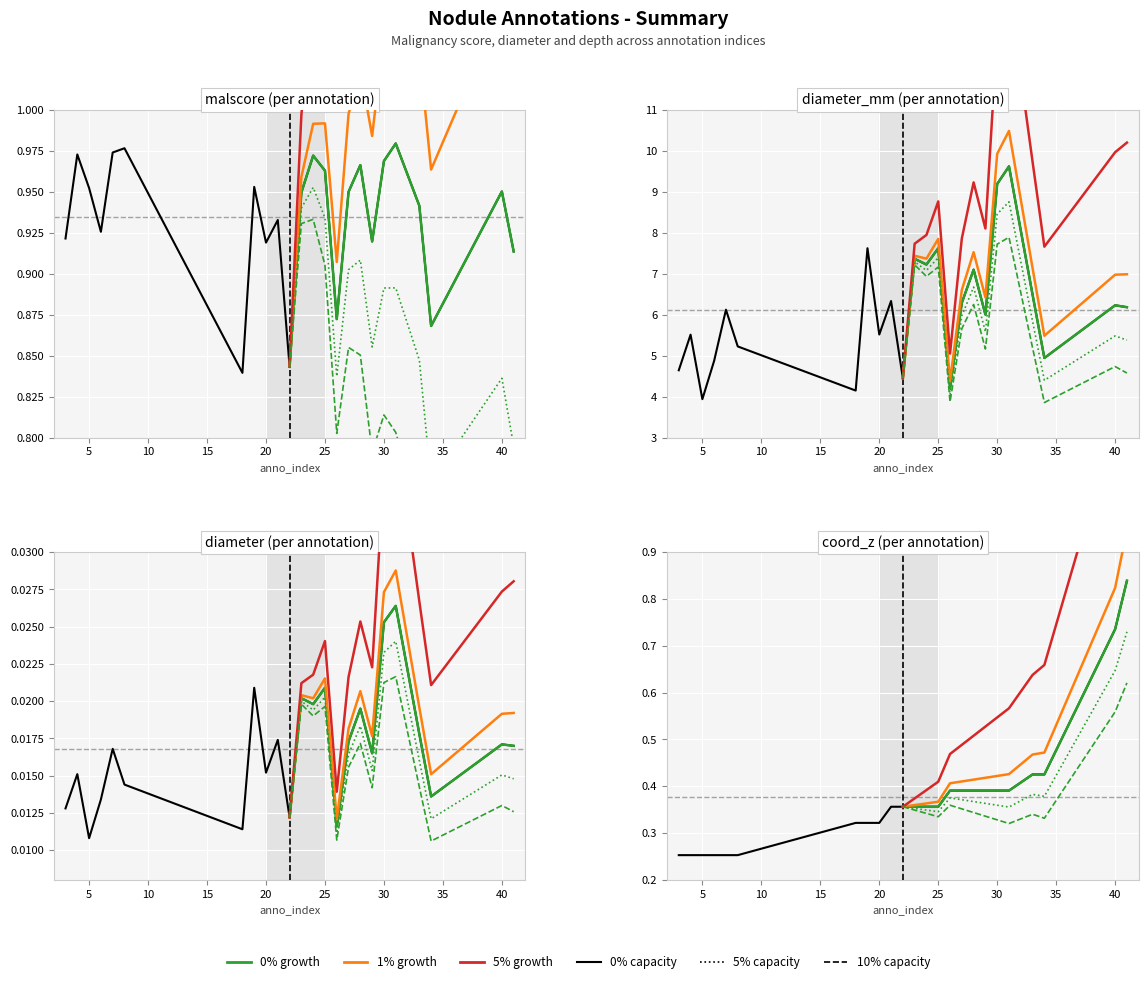

Which series has the largest total across all categories?

diameter_mm